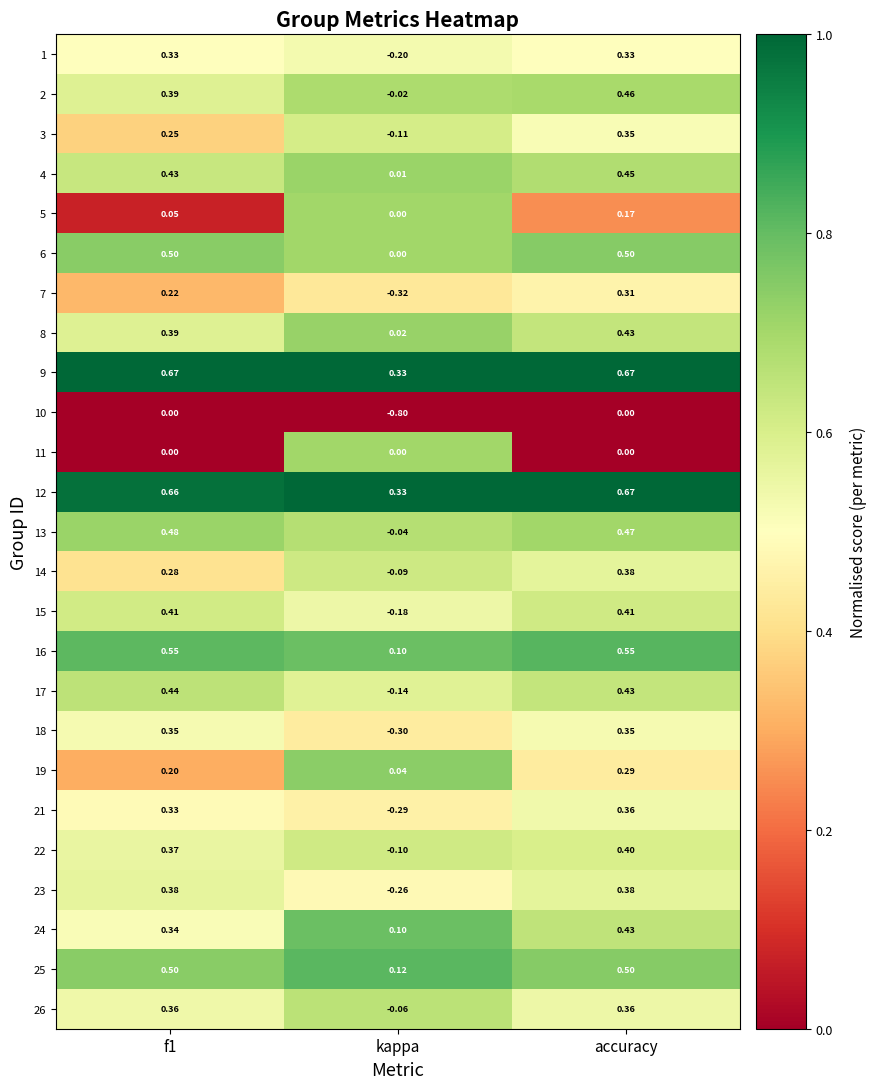

At which label is 14 closest to 0?

kappa